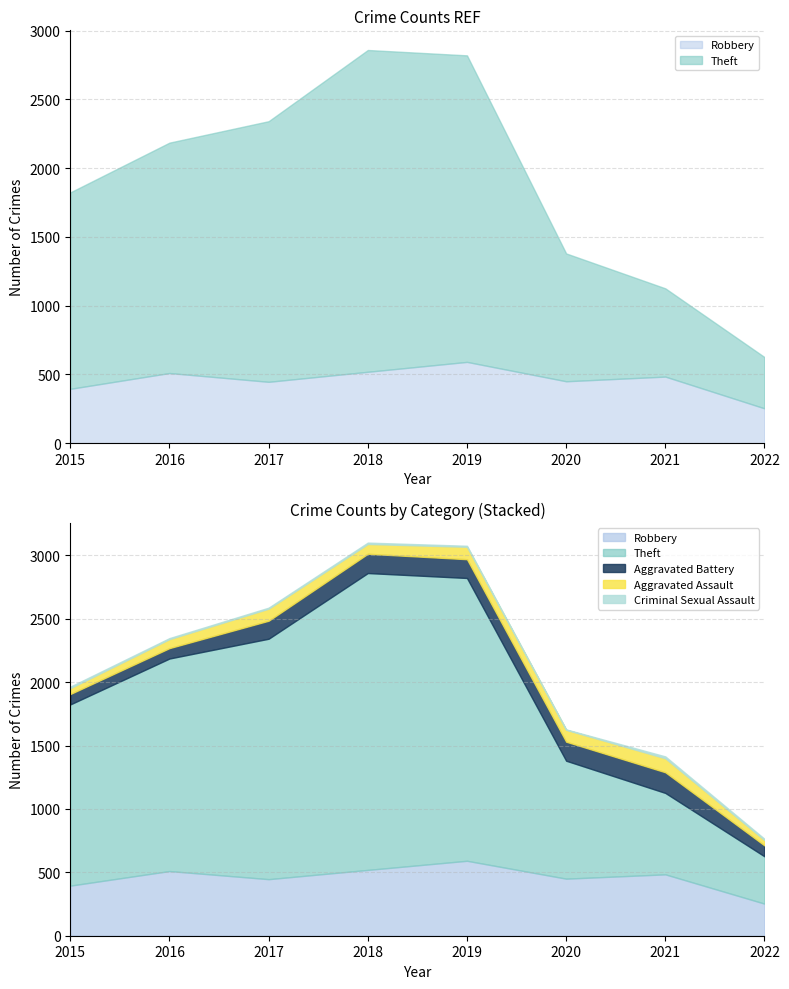

Which has a higher value, 2020 or 2017?

2020